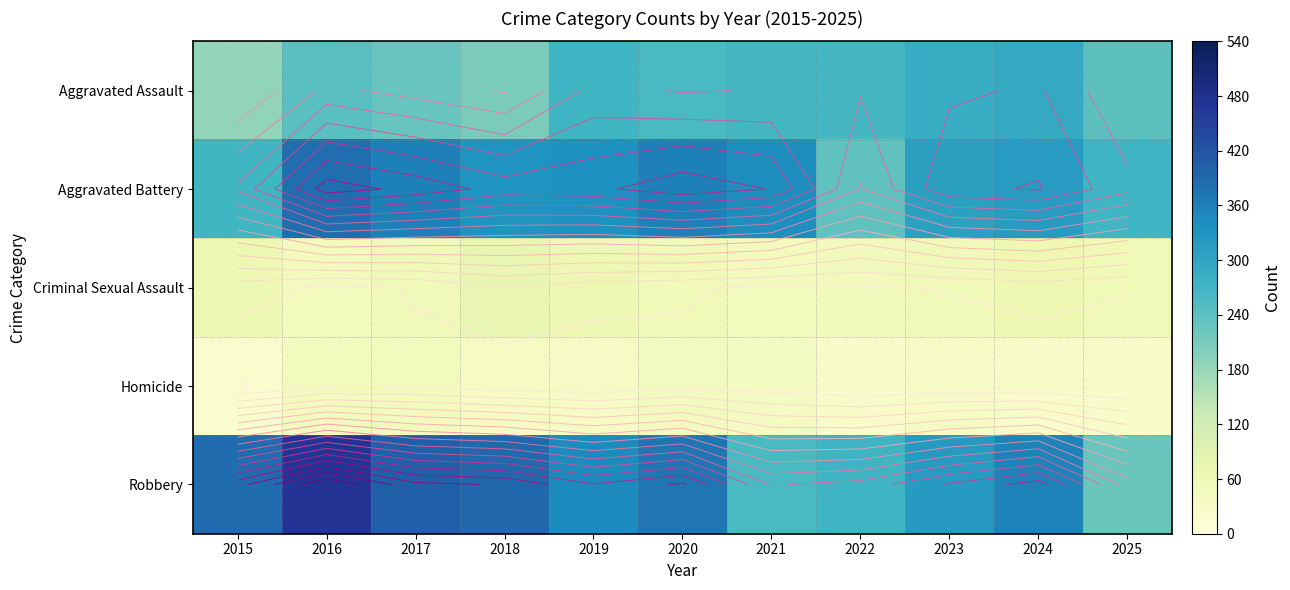

At which category is the sum across all series the highest?

2016